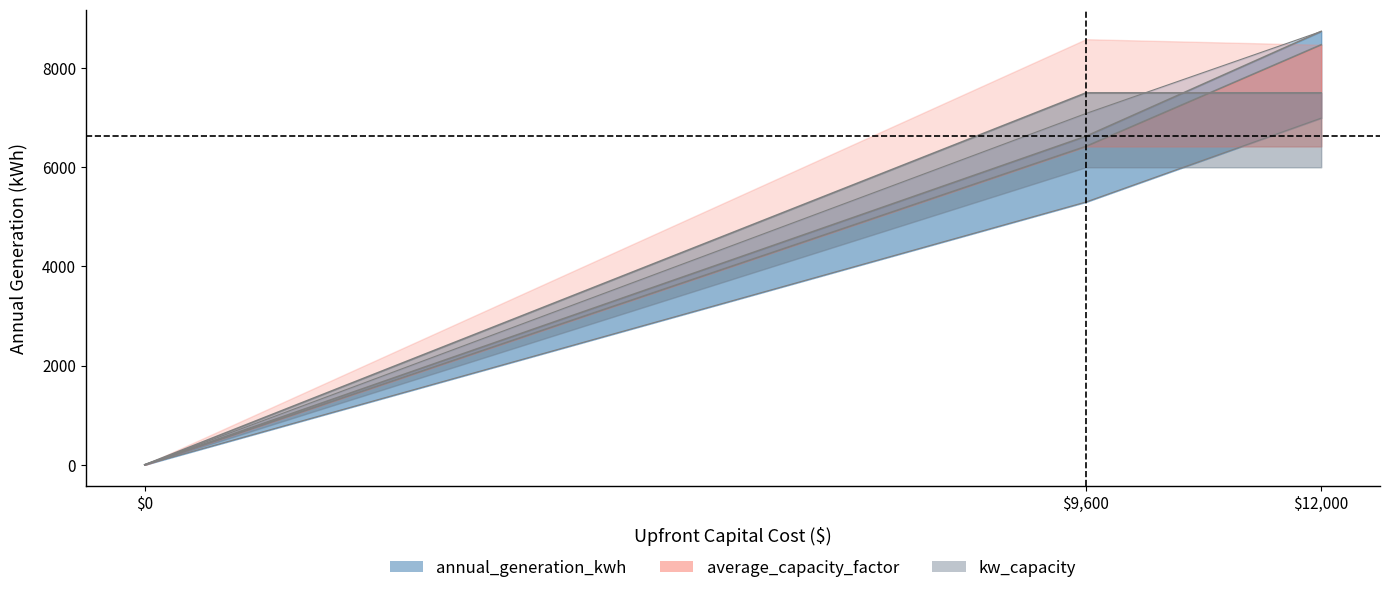

At which category is the sum across all series the highest?

12000